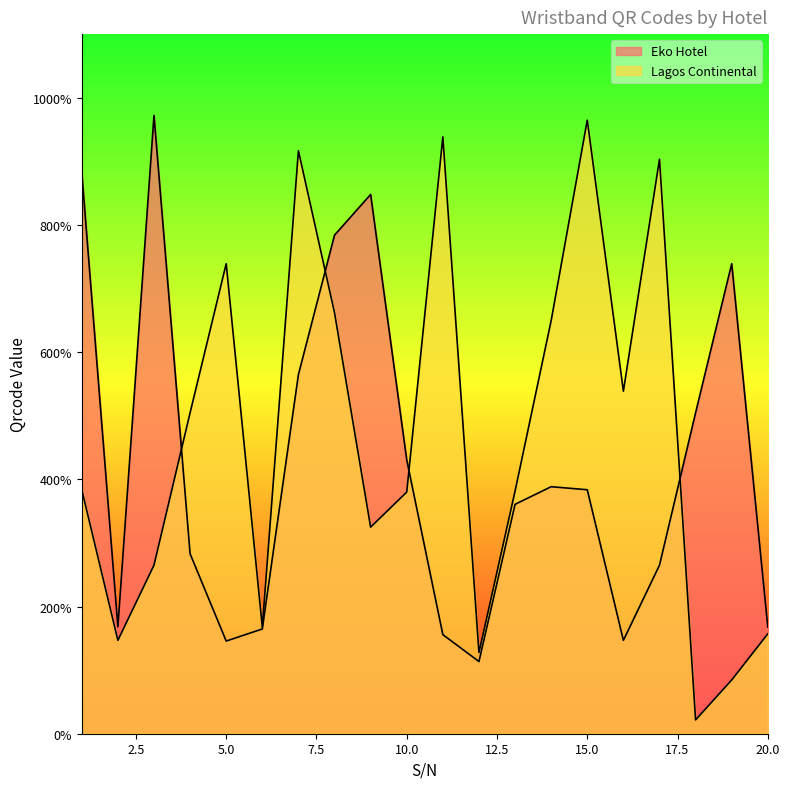

At how many categories does at least one series exceed 5609?

11